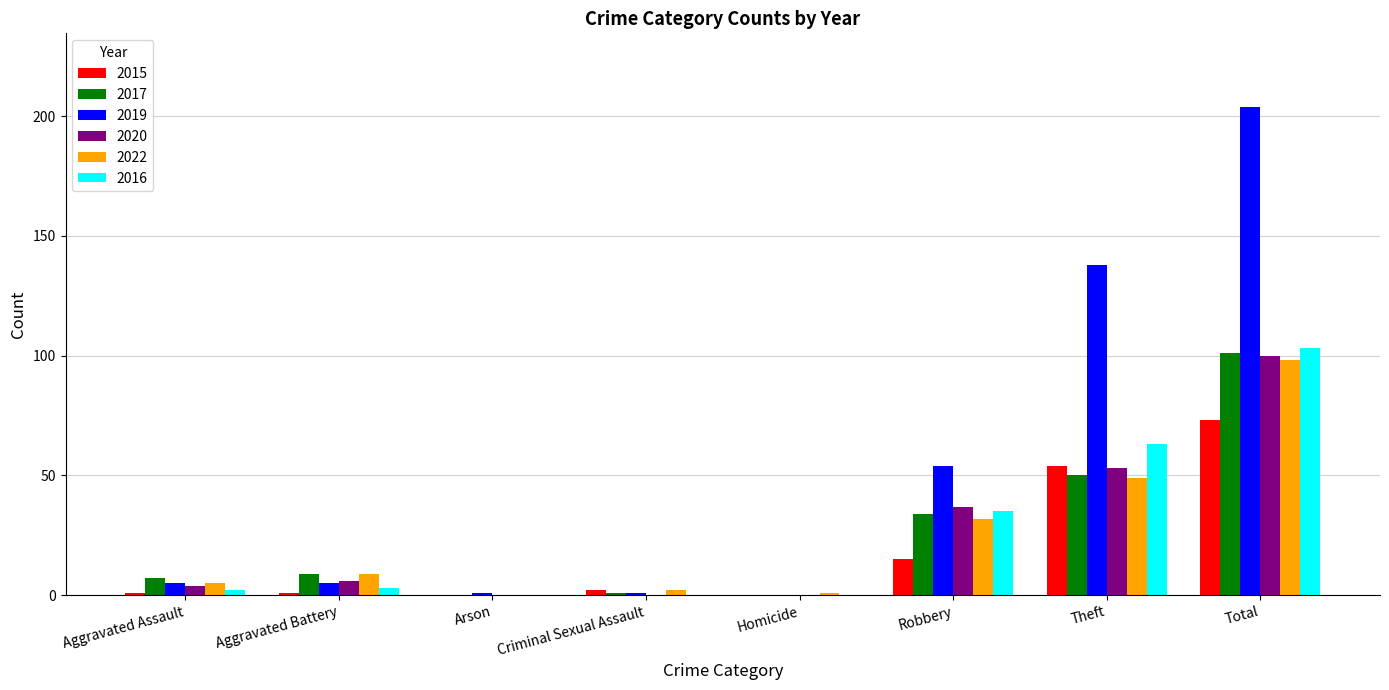

The 2019 series shows 84 at Robbery. True or false?

False